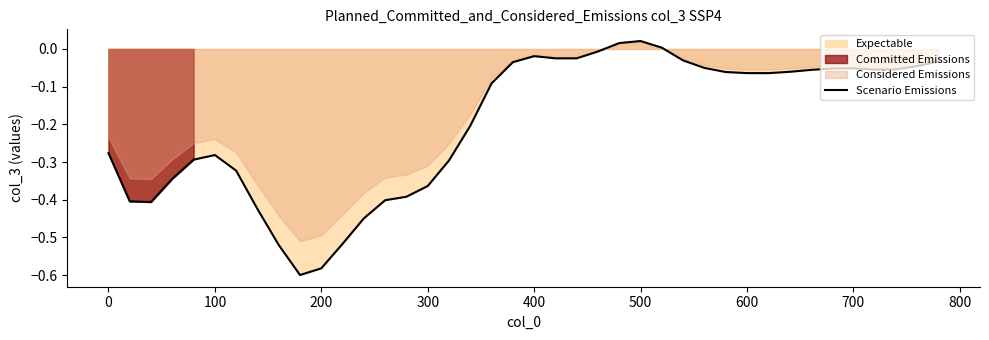

How many lines are shown in the chart?

1